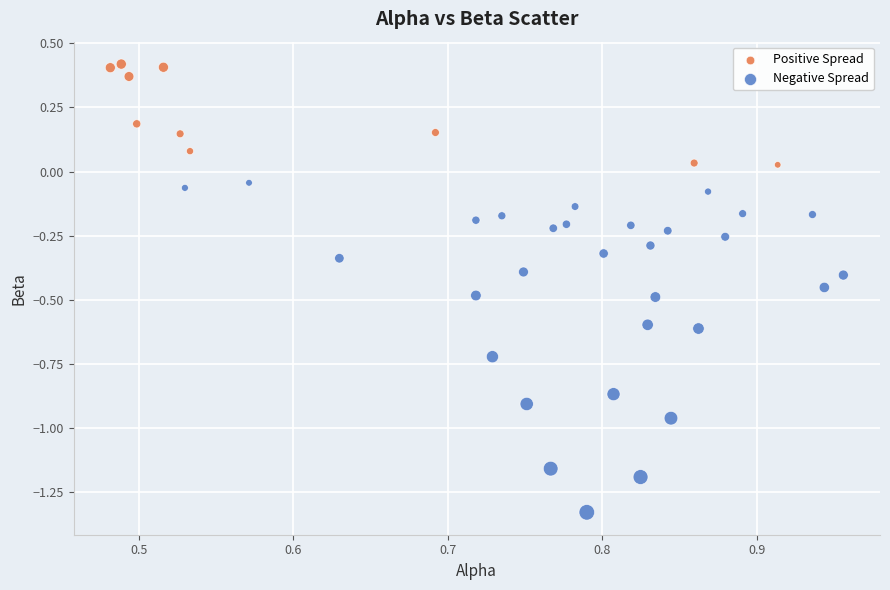

Which series contains the lowest Y value?

Negative Spread